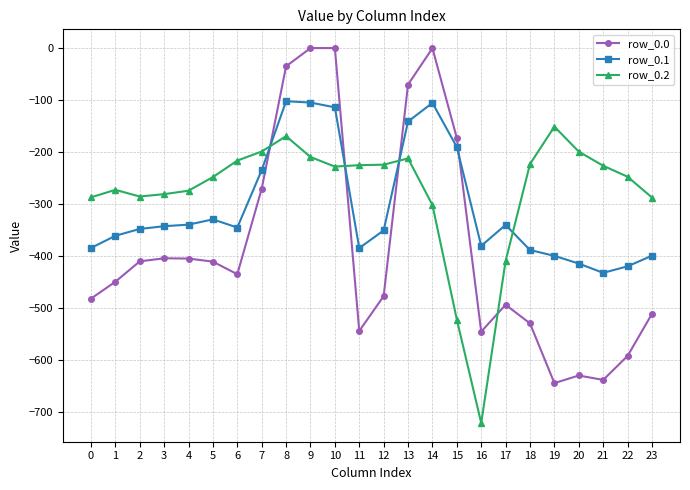

Is it true that row_0.2 equals -225.2 at 11?

True